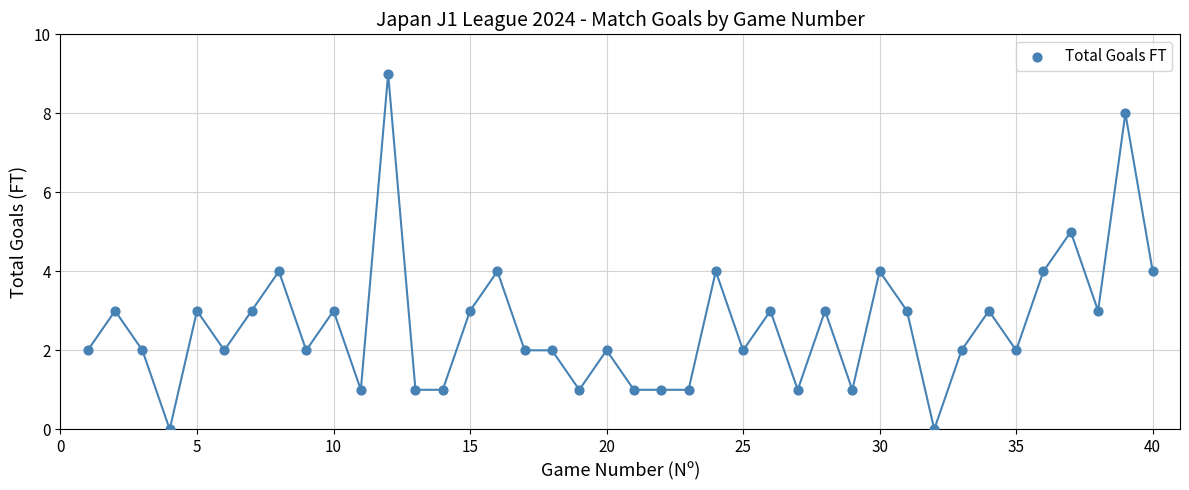

What is the range of X values (max minus min)?

39